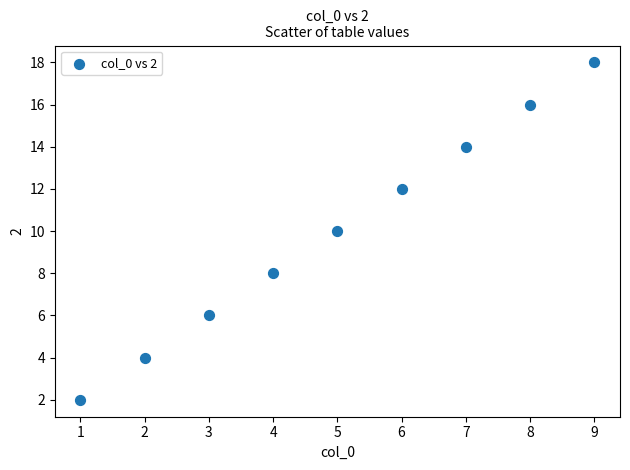

What is the average Y value?

10